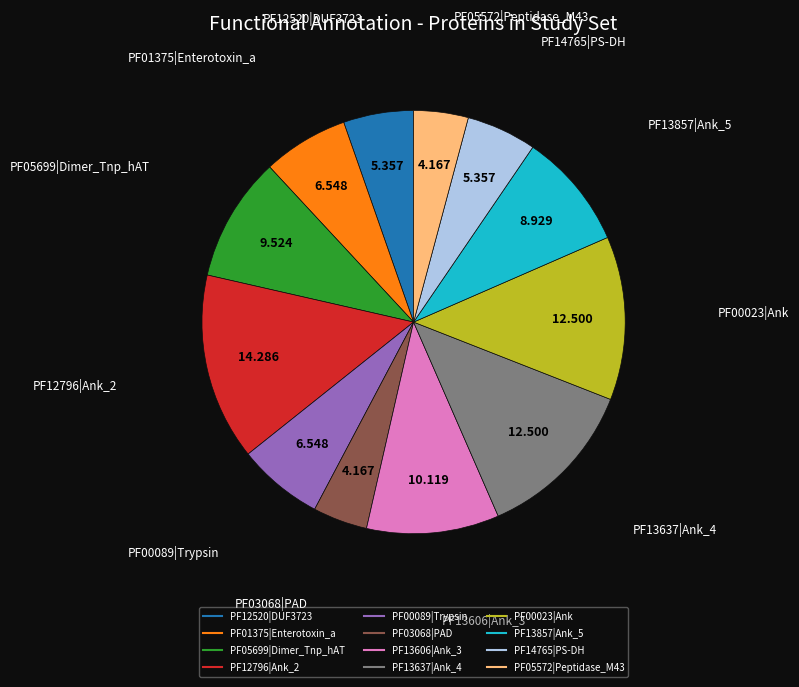

Is PF03068|PAD the majority of the pie?

No